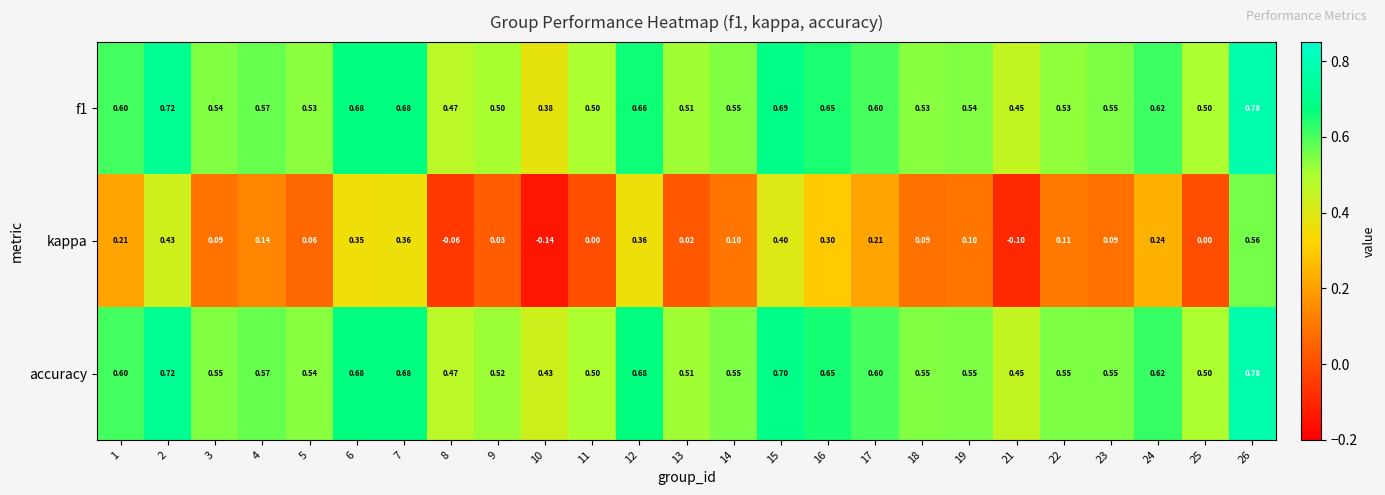

Which series has the widest spread of values?

kappa